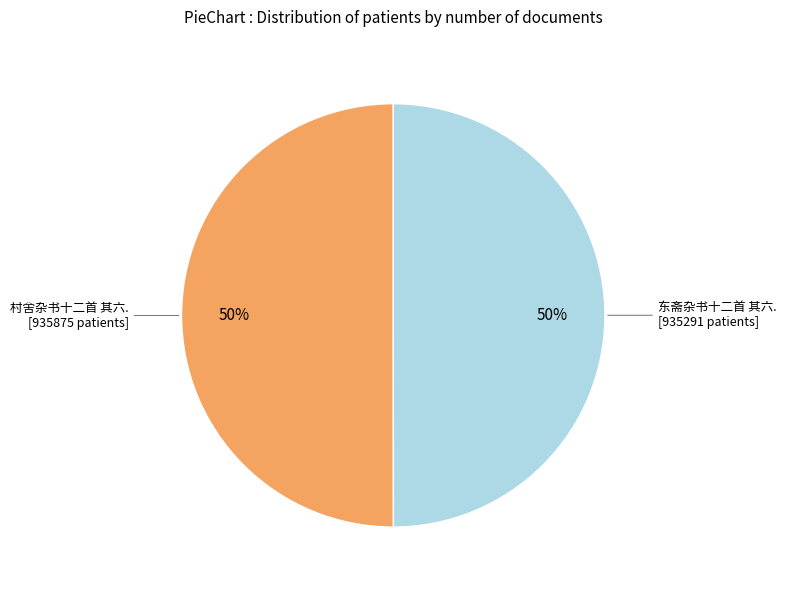

To the nearest percent, what is the average slice percentage?

50%